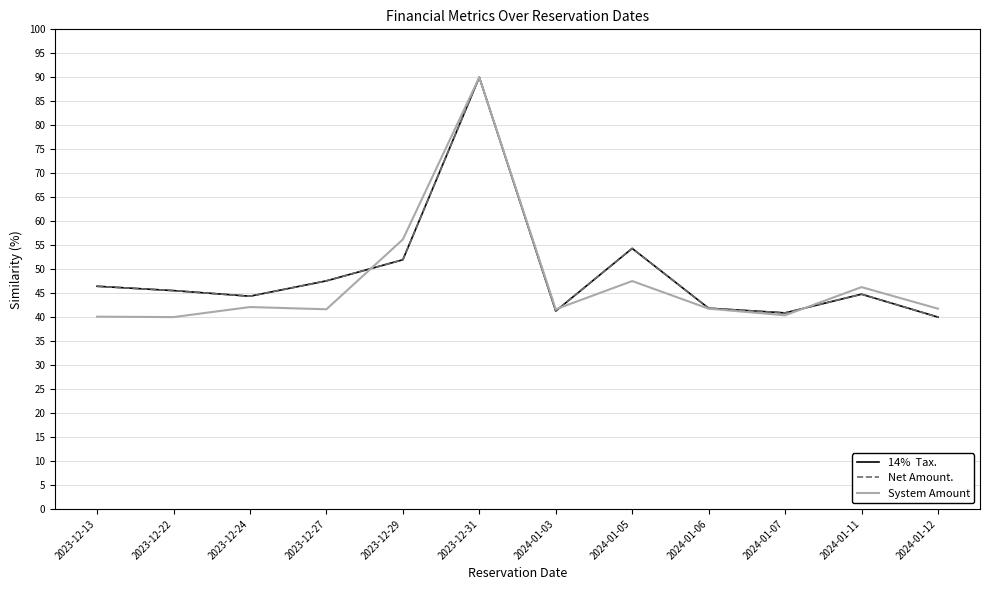

At which category is the sum across all series the highest?

2023-12-31